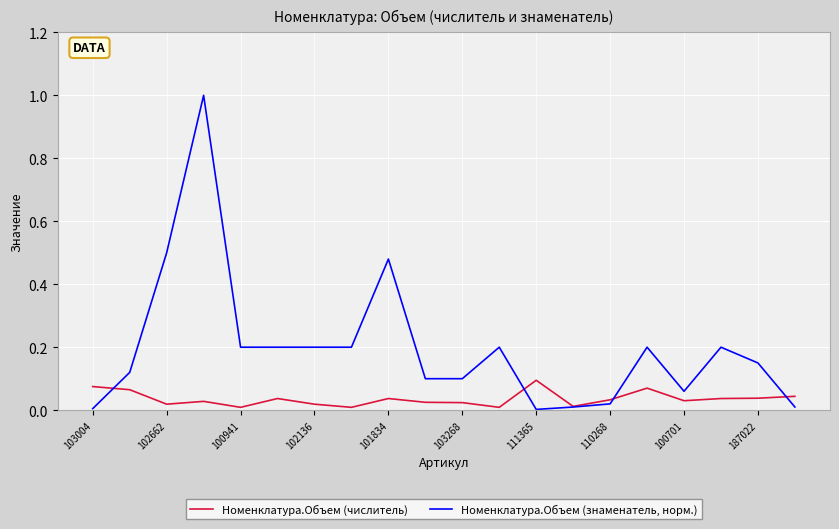

Rank the series by their average value, from lowest to highest.

Номенклатура.Объем (числитель), Номенклатура.Объем (знаменатель, норм.)